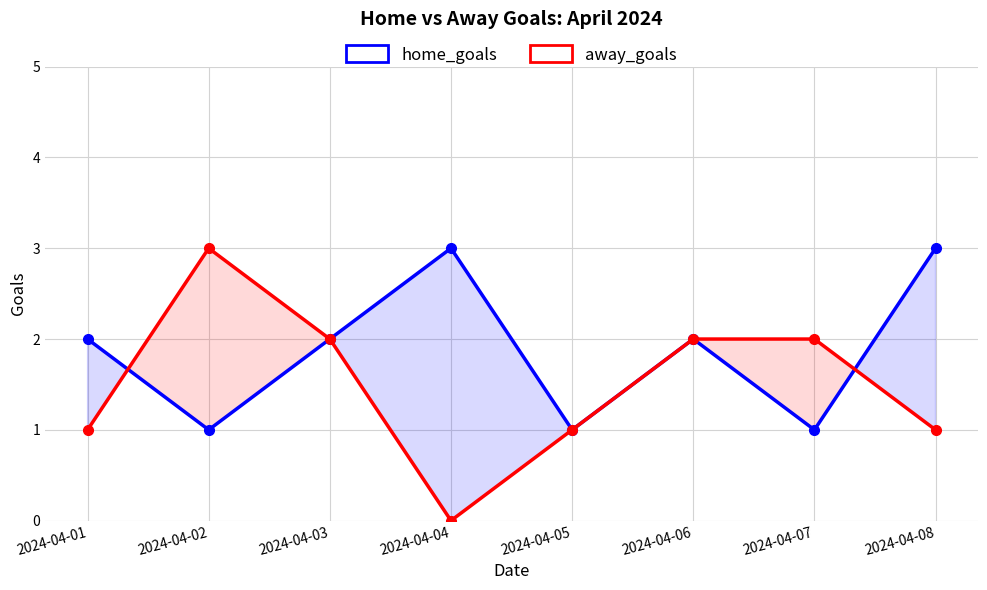

How many data points in away_goals are above 2?

1